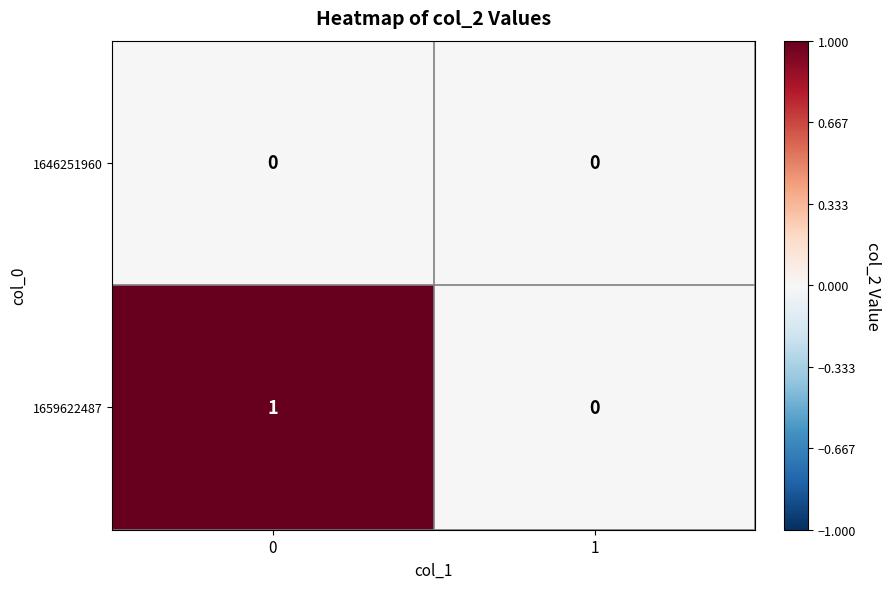

True or false: 1659622487 has a value of 0 at 0.

False